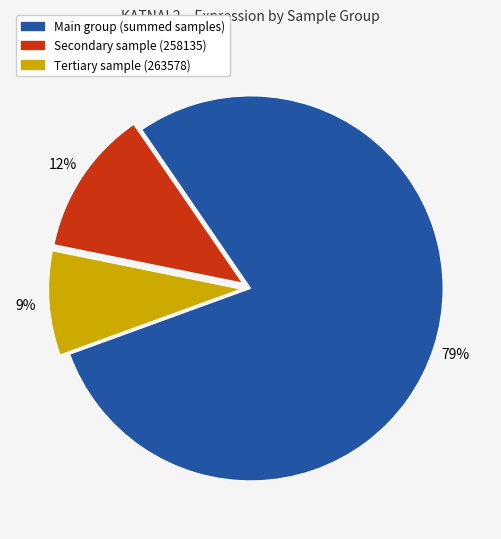

Is there a majority slice in this chart?

Yes